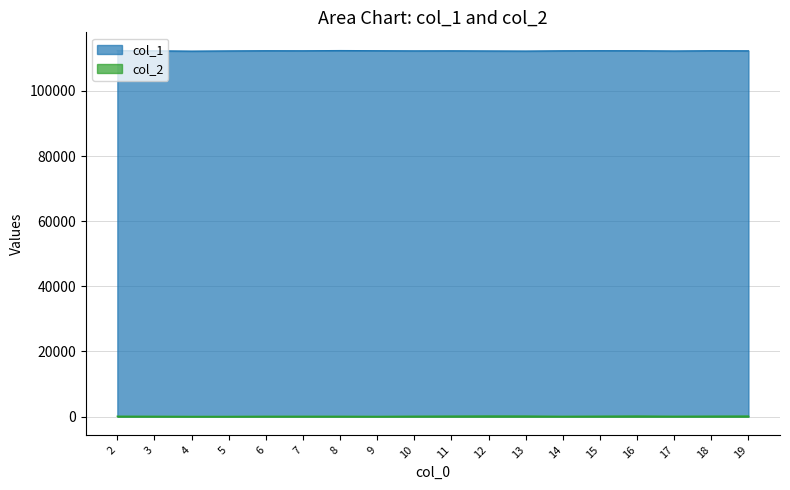

True or false: col_1 has a value of 112314.7 at 16.

True